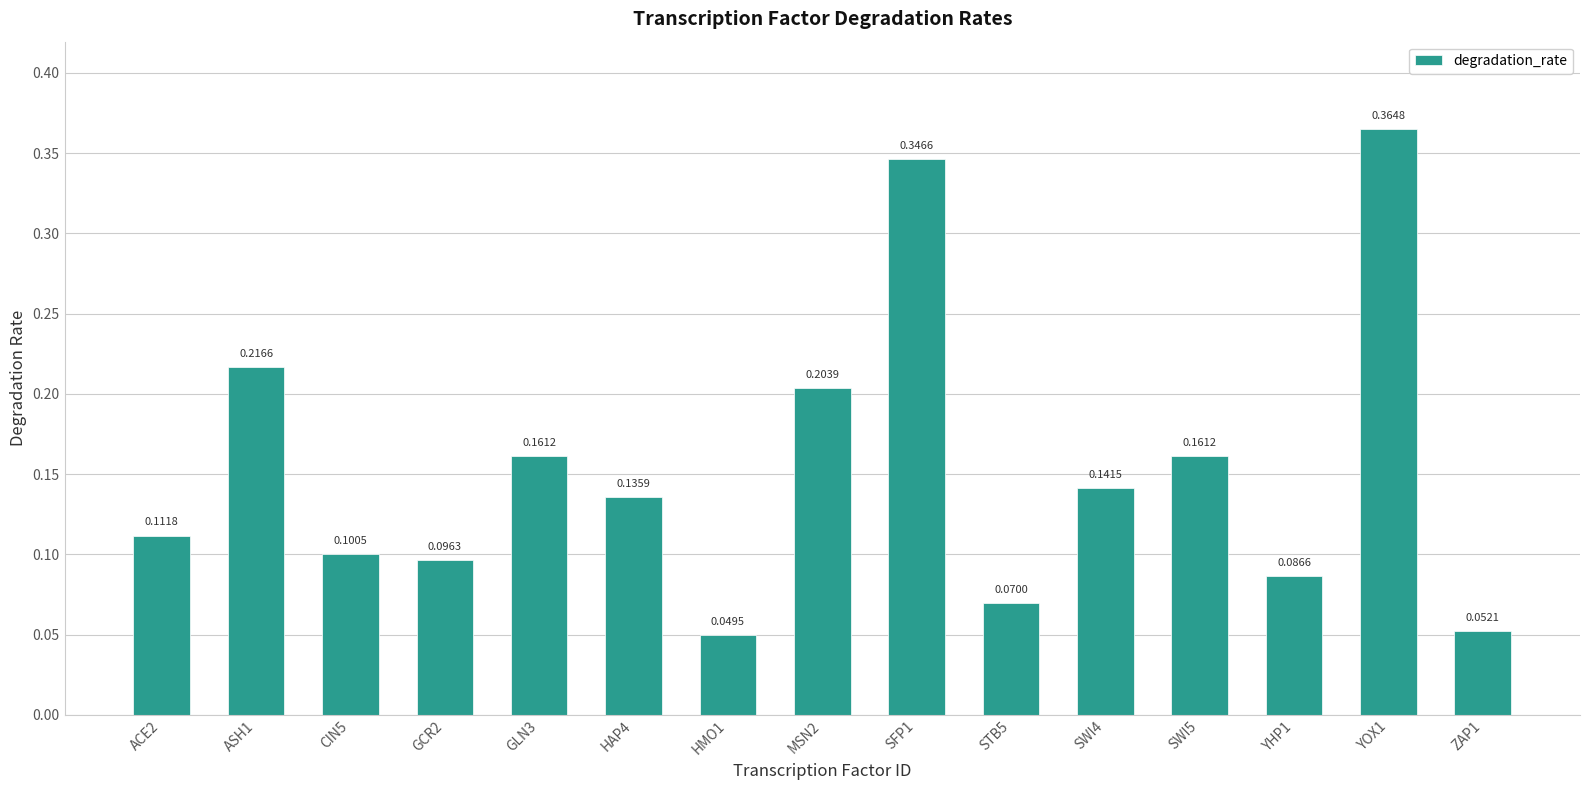

Which has a higher value, GLN3 or GCR2?

GLN3